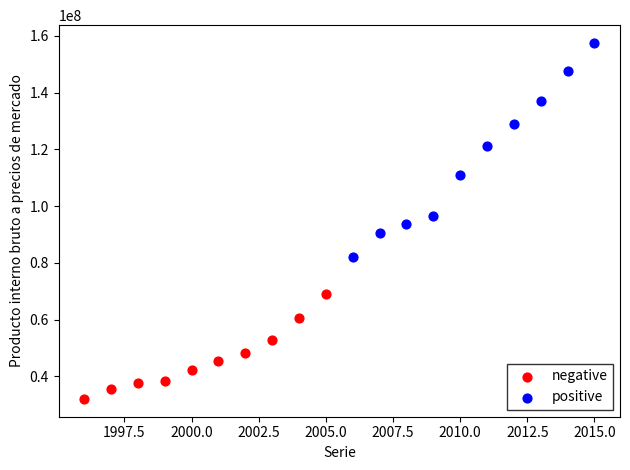

Which series contains the highest Y value?

positive